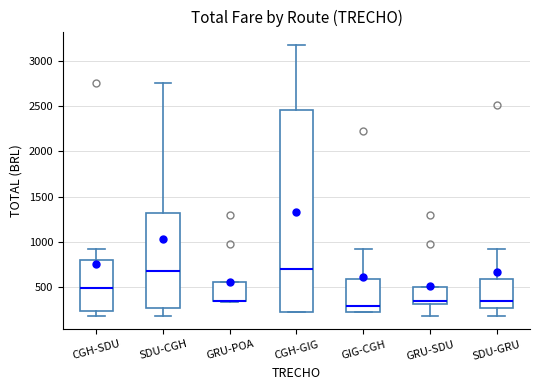

Reading left to right, read every box against the y-axis: the position of its median line, the range the box covers, and the ends of its whiskers. The values are not printed on the chart, so give them approximately, as read against the axis.

CGH-SDU: median 500, box 250 to 800, whiskers 200 to 900
SDU-CGH: median 700, box 250 to 1300, whiskers 200 to 2750
GRU-POA: median 350 (drawn on the box's lower edge), box 350 to 550, whiskers 350 to 550
CGH-GIG: median 700, box 200 to 2450, whiskers 200 to 3200
GIG-CGH: median 300, box 200 to 600, whiskers 200 to 900
GRU-SDU: median 350, box 300 to 500, whiskers 200 to 500
SDU-GRU: median 350, box 250 to 600, whiskers 200 to 900